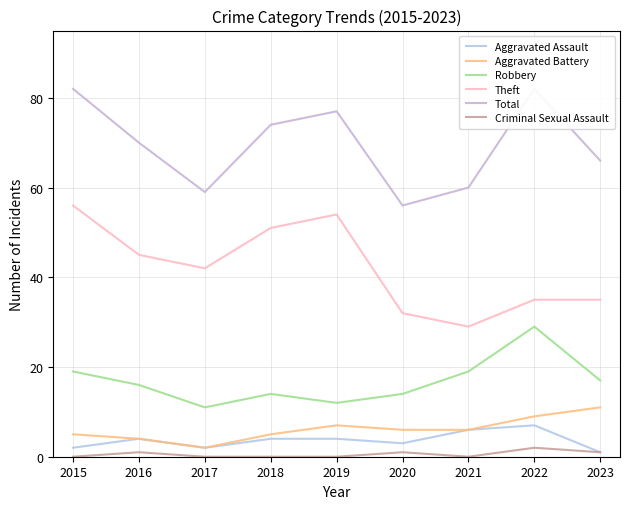

True or false: Aggravated Assault and Theft intersect in this chart.

False